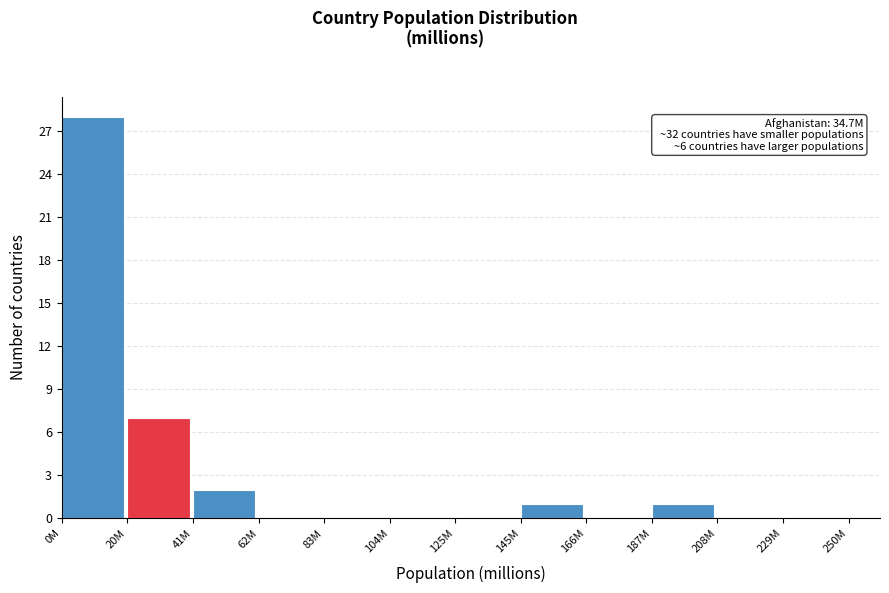

Reading left to right, transcribe all the data shown in this chart.

0M=28	20M=7	41M=2	62M=0	83M=0	104M=0	125M=0	145M=1	166M=0	187M=1	208M=0	229M=0